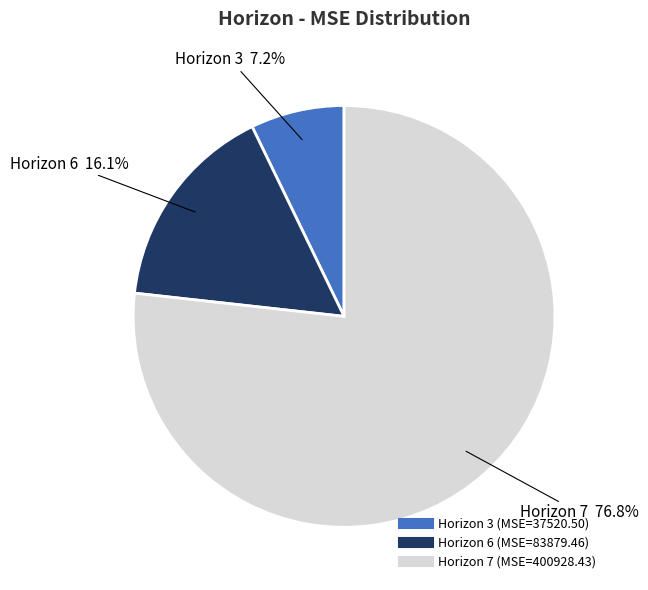

Is there a majority slice in this chart?

Yes